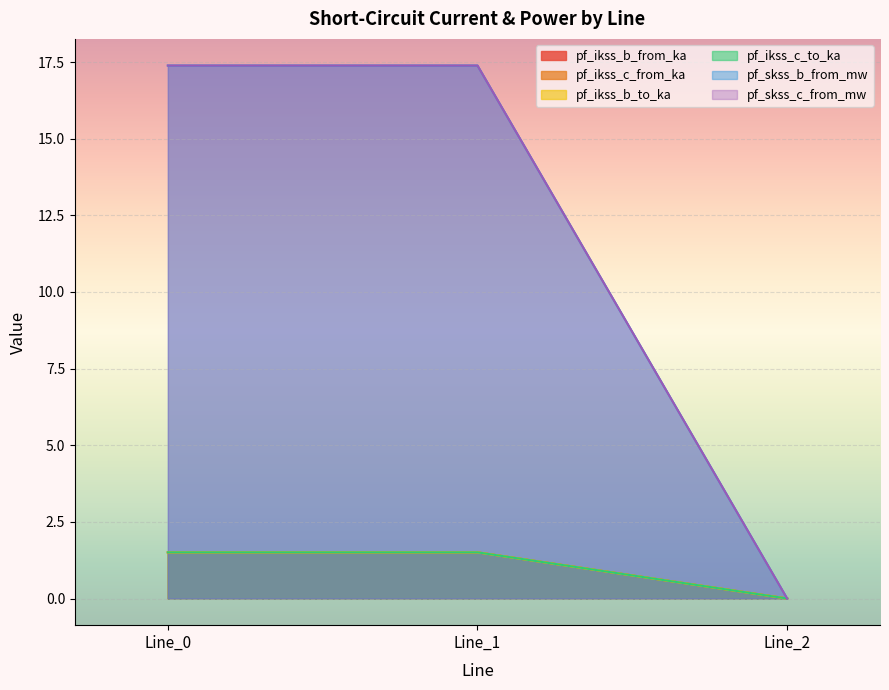

Is it true that pf_ikss_c_to_ka equals 2.4 at Line_1?

False